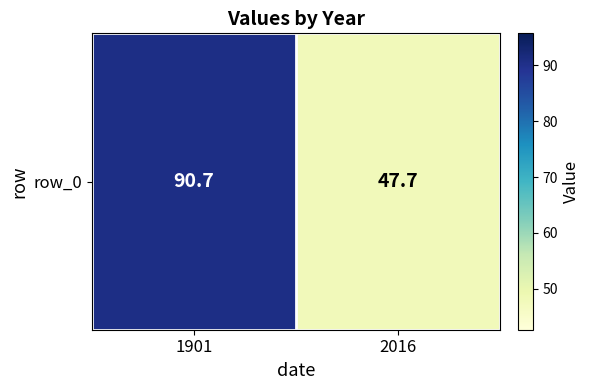

What is the sum of the values at 2016 and 1901?

138.4